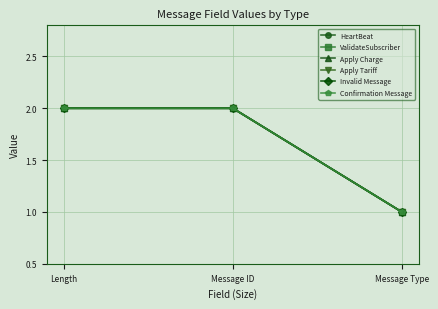

Is this an area chart (filled region under the line)?

No